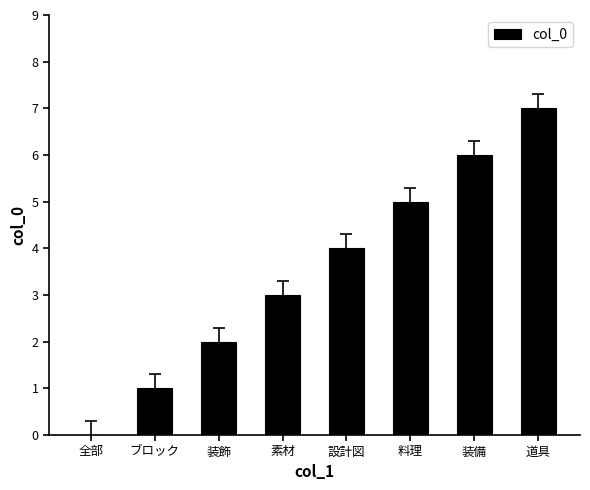

What is the ratio of the value at 道具 to the value at 素材?

2.3